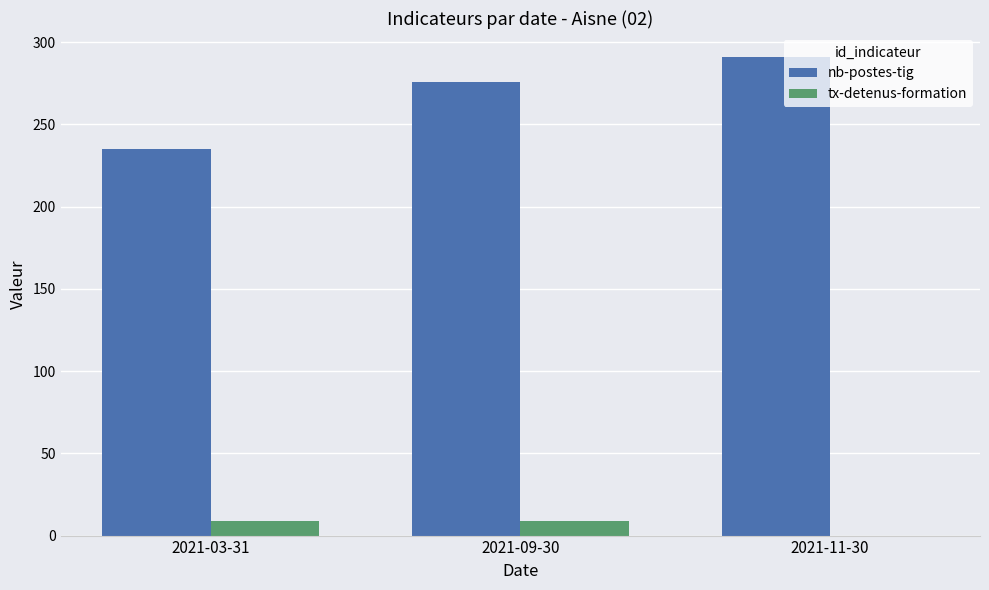

Reading right to left, what are all the values shown in this chart?

nb-postes-tig: 2021-11-30=291	2021-09-30=276	2021-03-31=235
tx-detenus-formation: 2021-11-30=0	2021-09-30=9	2021-03-31=9